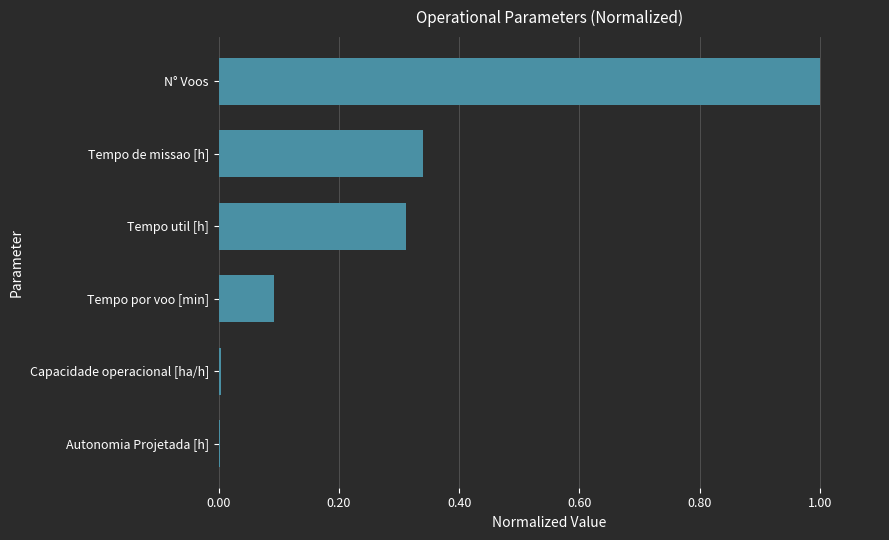

Count the number of categories in the chart.

6